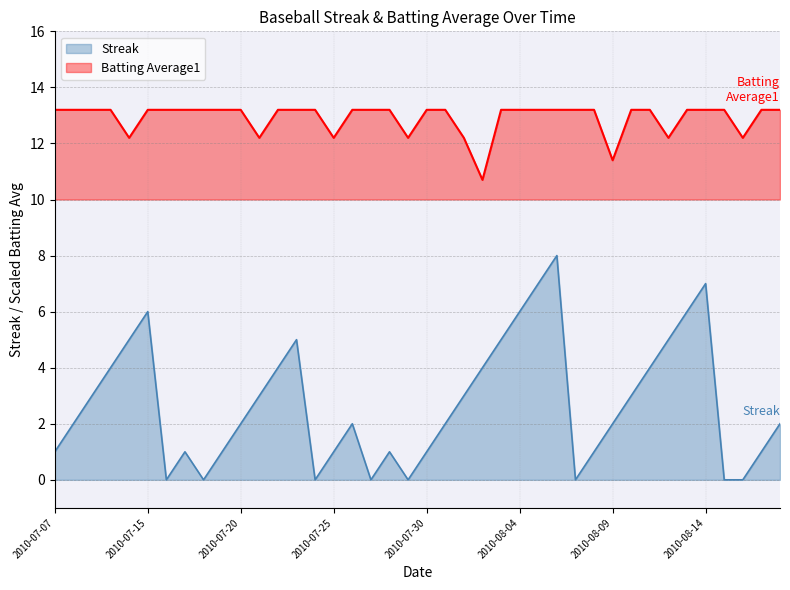

Rank the series by their maximum value, from lowest to highest.

Streak, Batting Average1